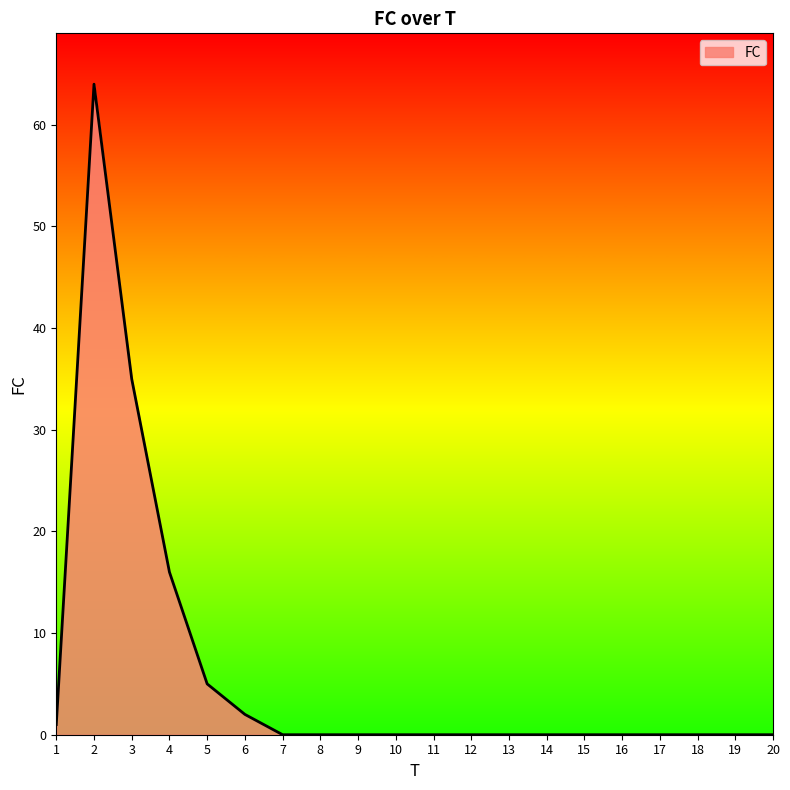

Reading right to left, extract all data points from this chart.

0	0	0	0	0	0	0	0	0	0	0	0	0	0	2	5	16	35	64	1